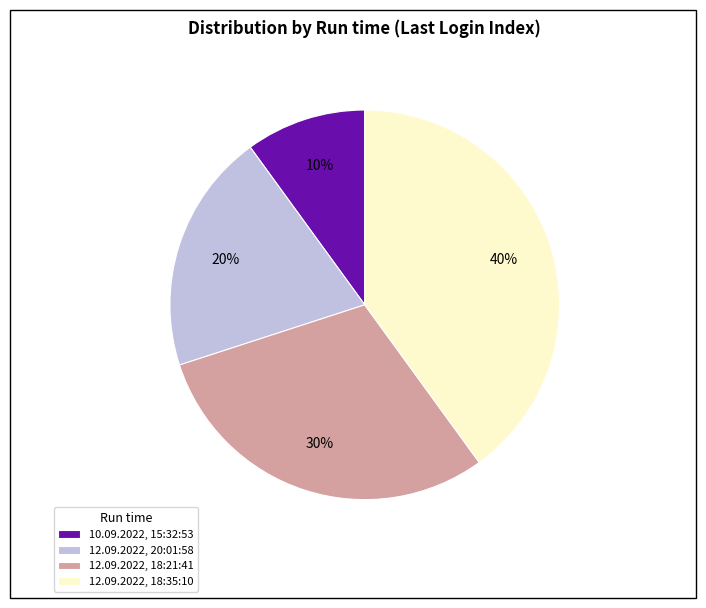

Do 12.09.2022, 20:01:58 and 10.09.2022, 15:32:53 together represent more than half of the pie?

No